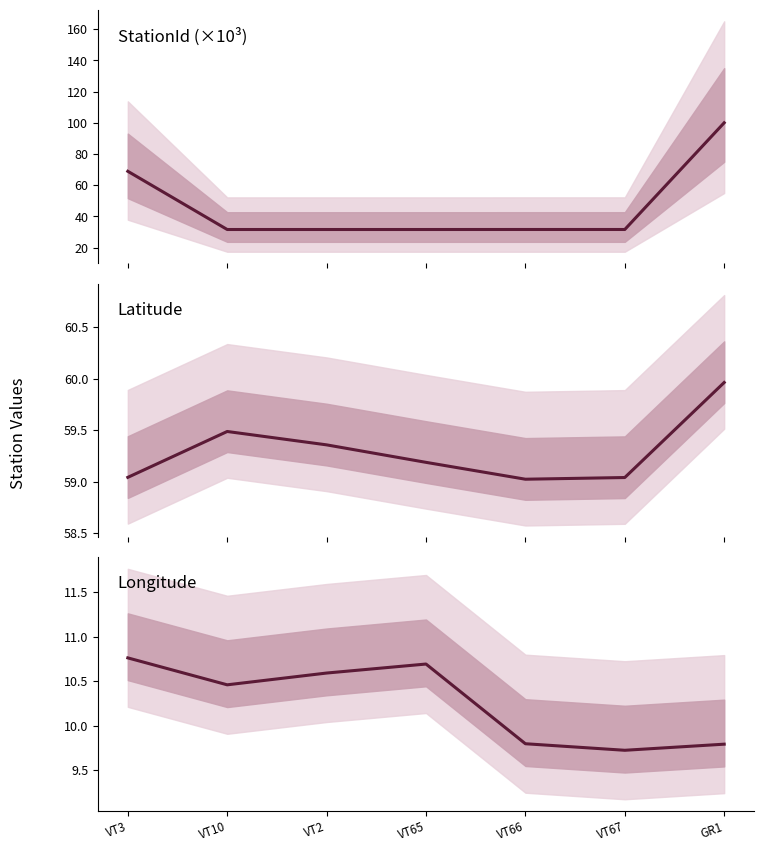

What is the difference between the Latitude values at VT2 and VT3?

0.3